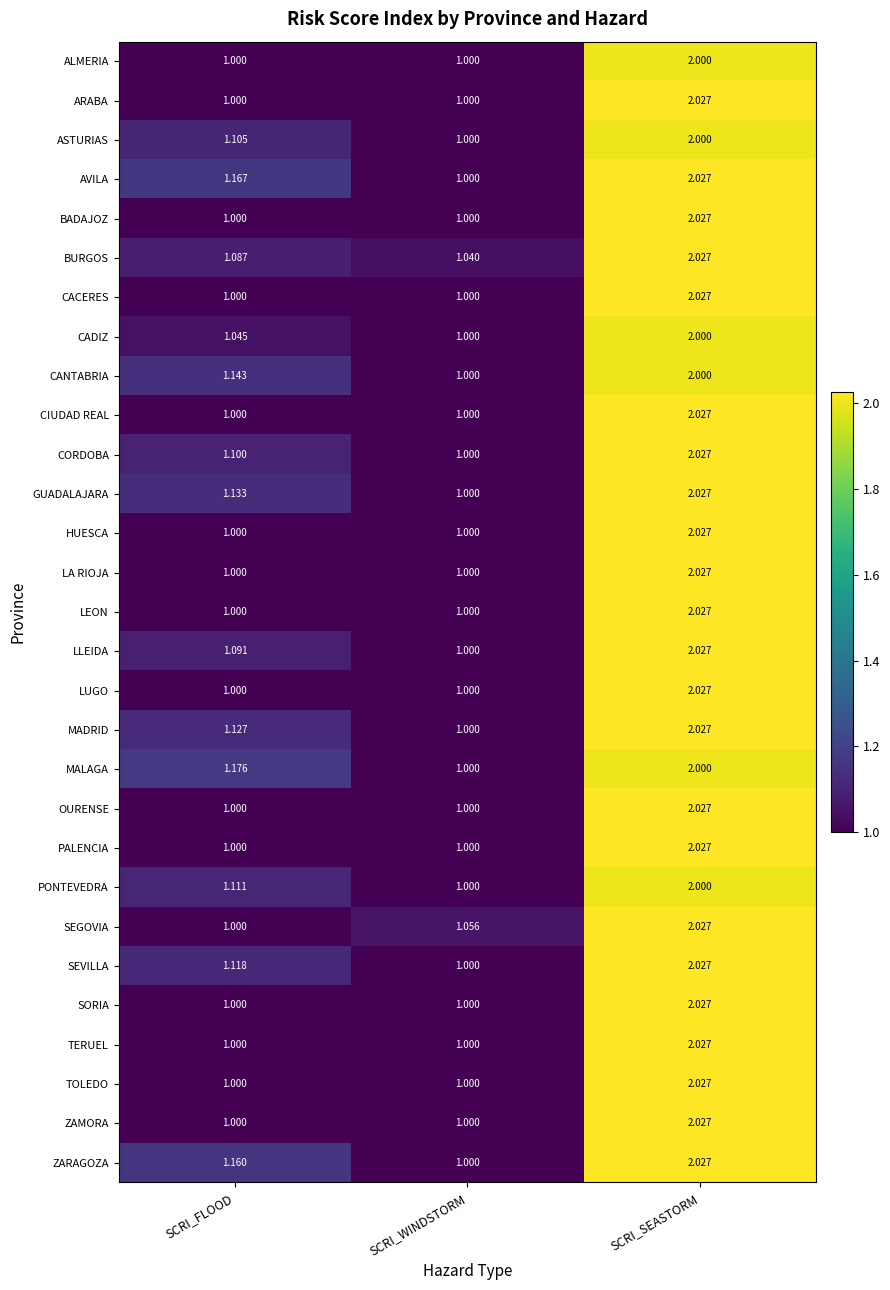

At which category is the sum across all series the highest?

SCRI_SEASTORM